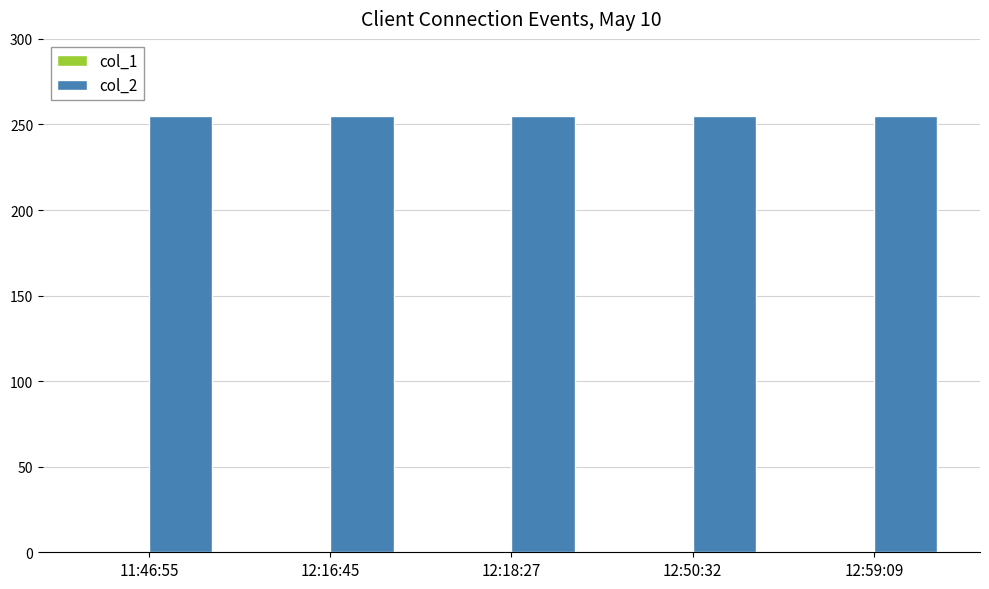

Is it true that col_2 equals 255 at 11:46:55?

True